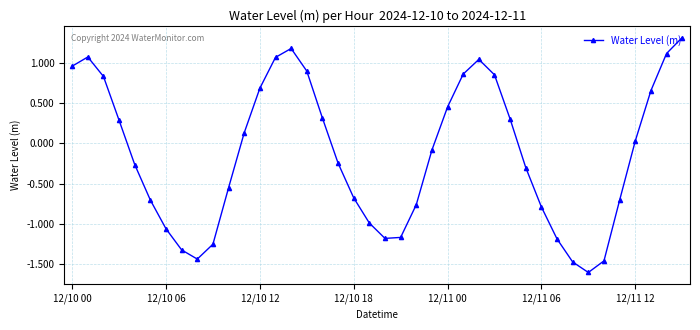

True or false: there are more than 0 points higher than both neighbors.

True